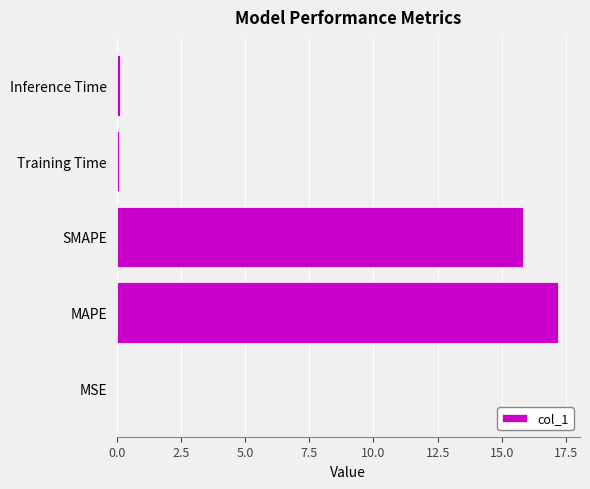

Are the bars horizontal?

Yes